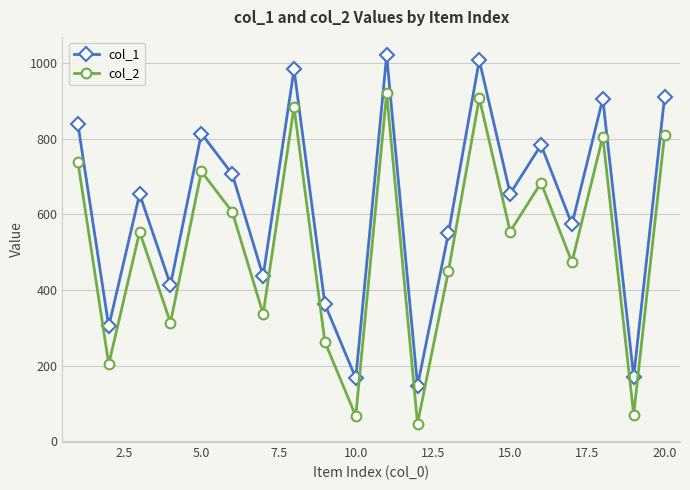

True or false: col_1 has more than 1 points higher than both neighbors.

True